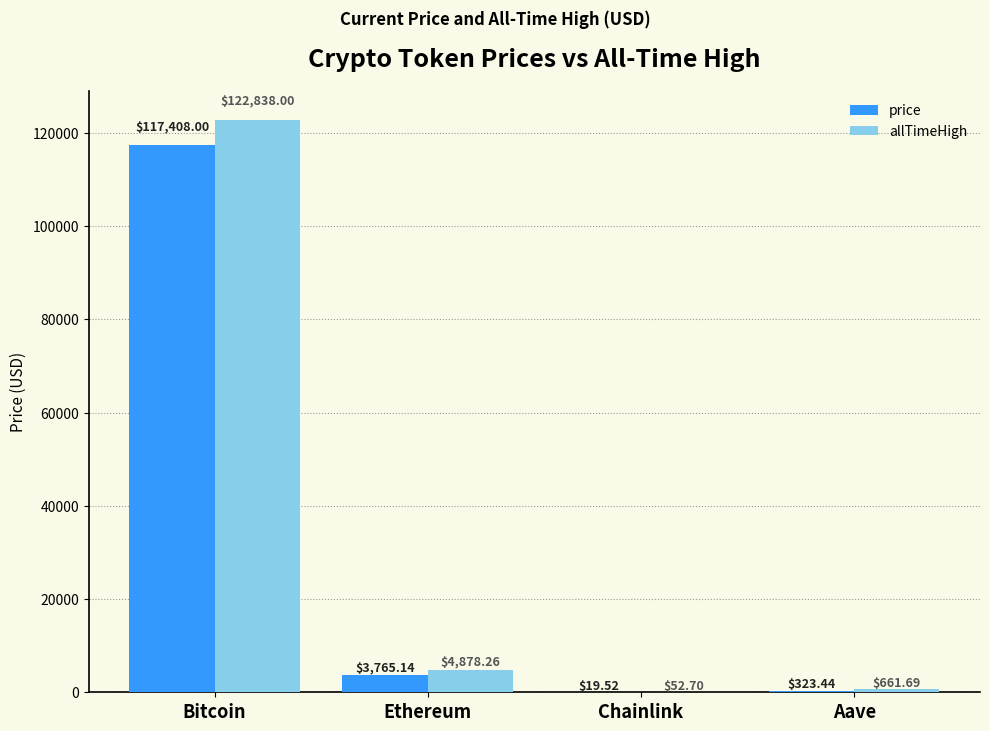

What is the spread (max minus min) of values at Bitcoin?

5430.0